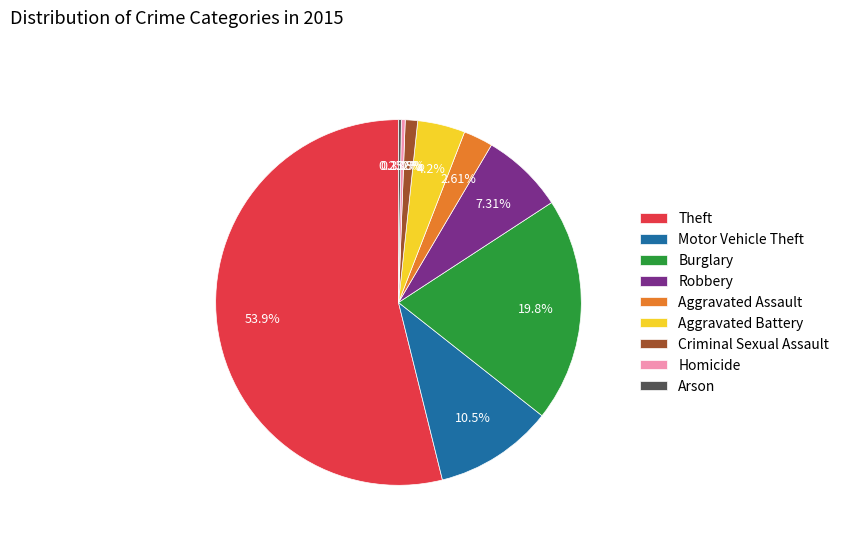

Which category has the biggest portion of the pie?

Theft